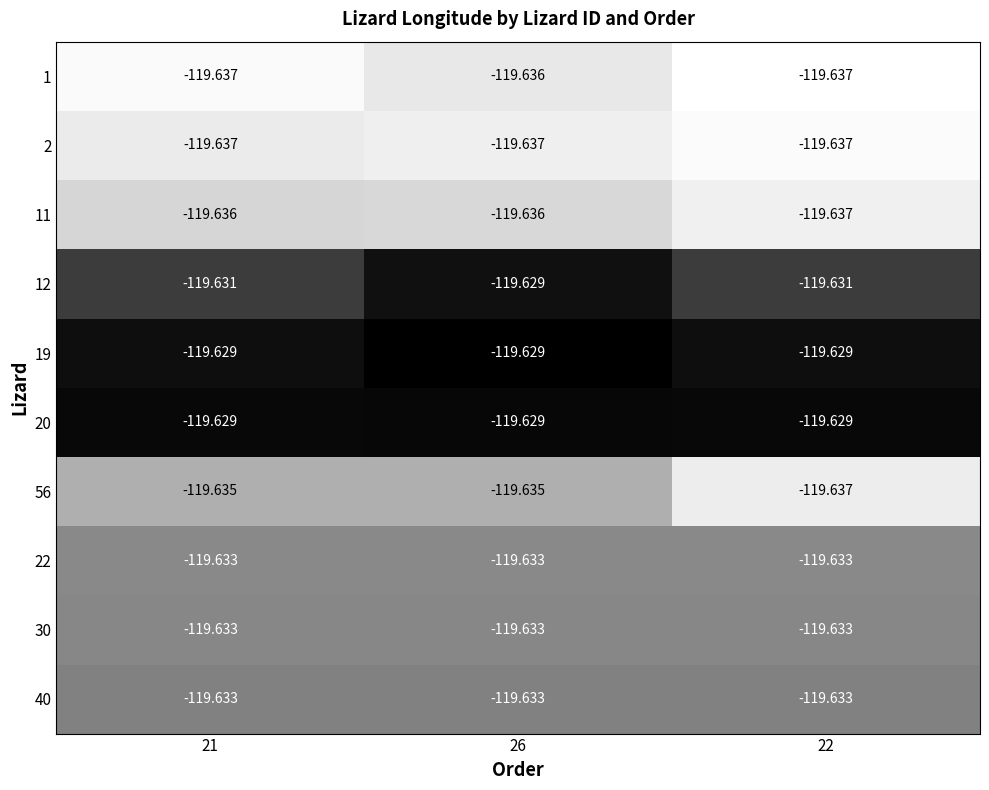

Is the value of 12 at 22 greater than the value of 2 at 22?

Yes